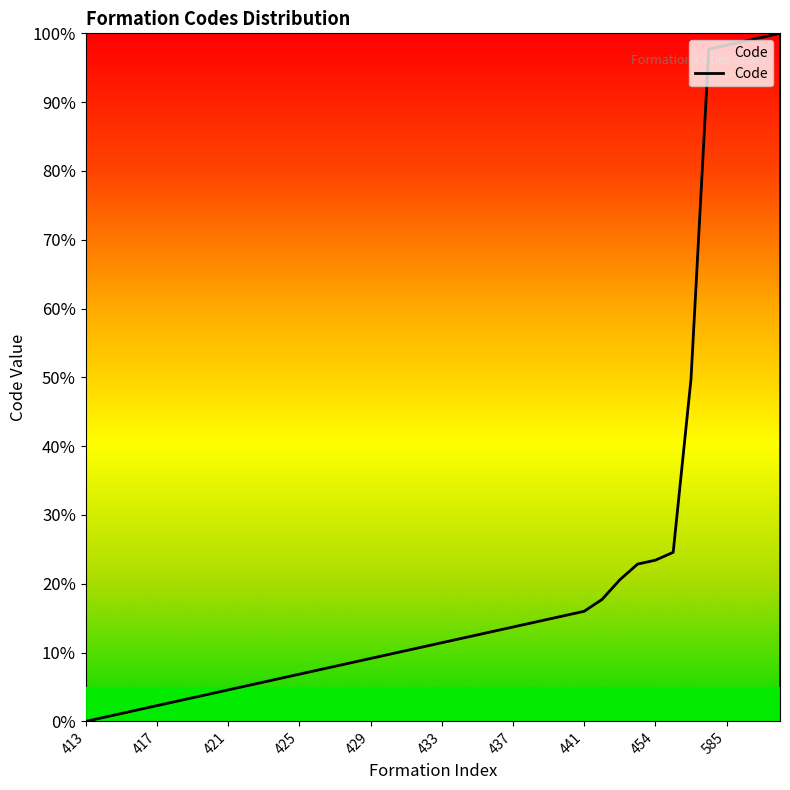

What is the difference between the maximum and minimum values?

100.0